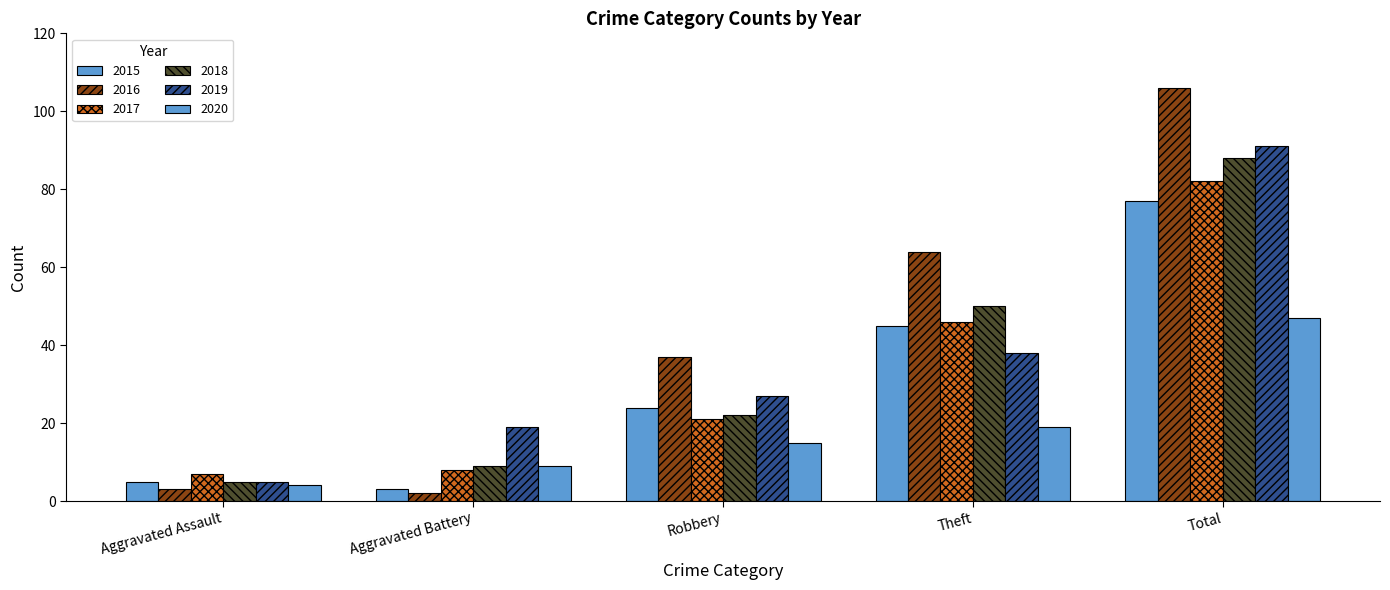

How many data points in 2016 are less than 37?

2